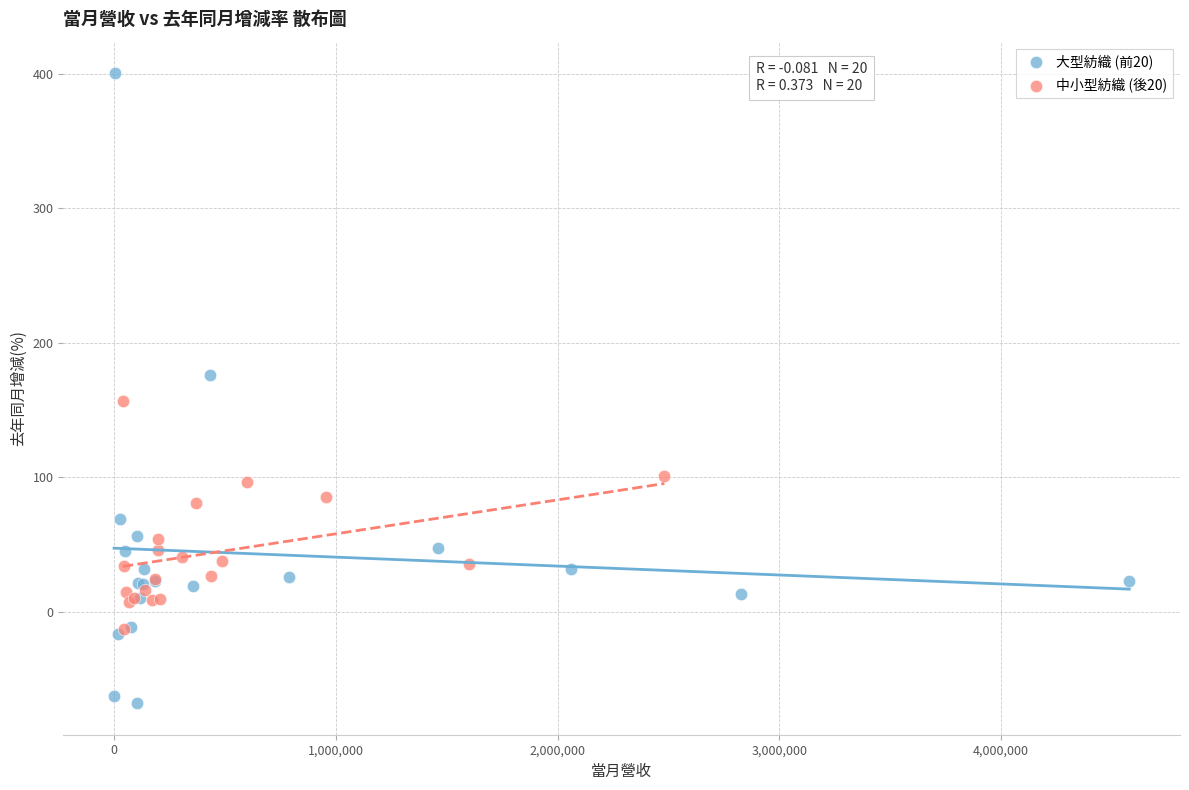

Which series has the widest spread of Y values?

大型紡織 (前20)